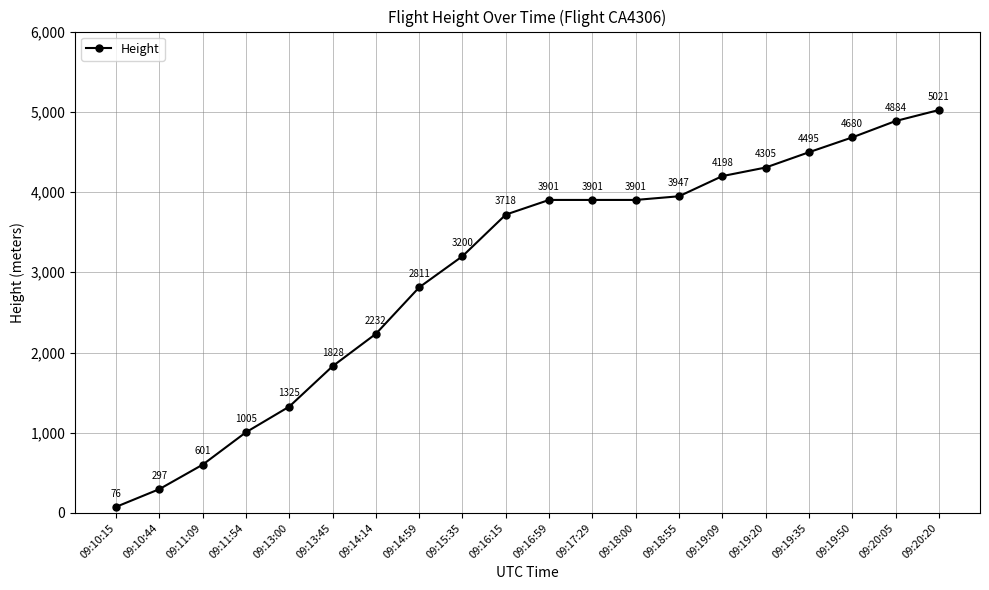

How many lines are shown in the chart?

1